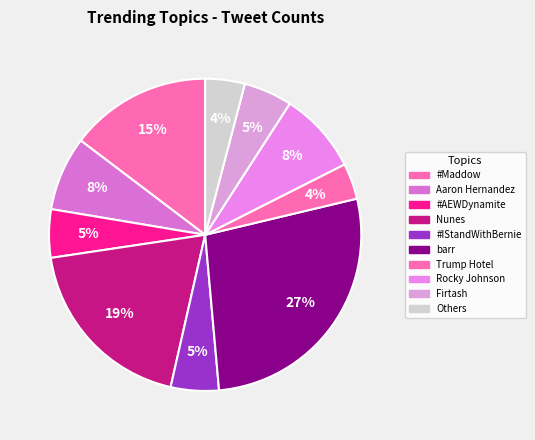

Is it true that Rocky Johnson is 8% of the pie?

True